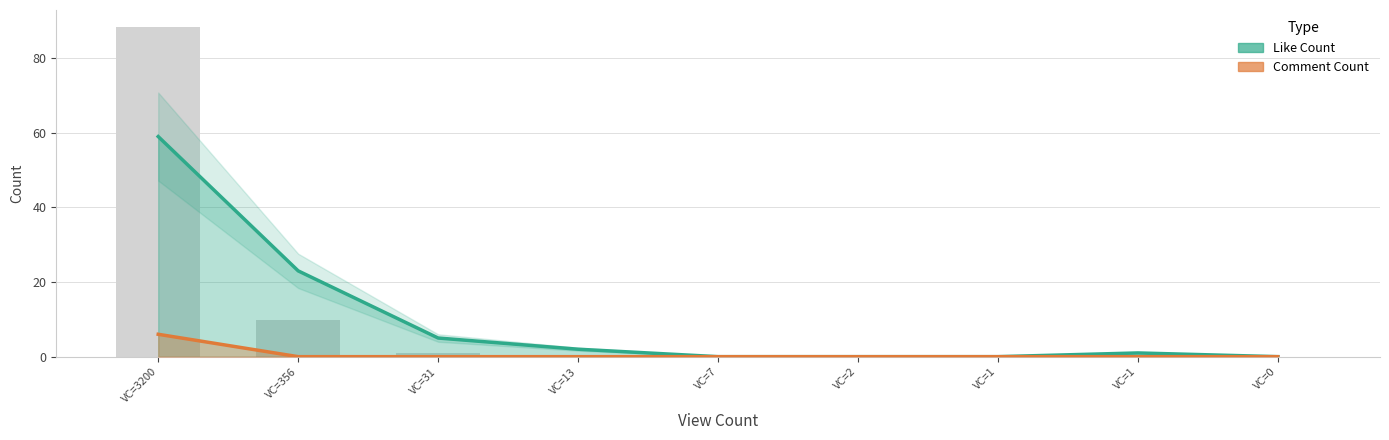

List the labels in order of Comment Count value, smallest first.

VC=356, VC=31, VC=13, VC=7, VC=2, VC=1, VC=1, VC=0, VC=3200